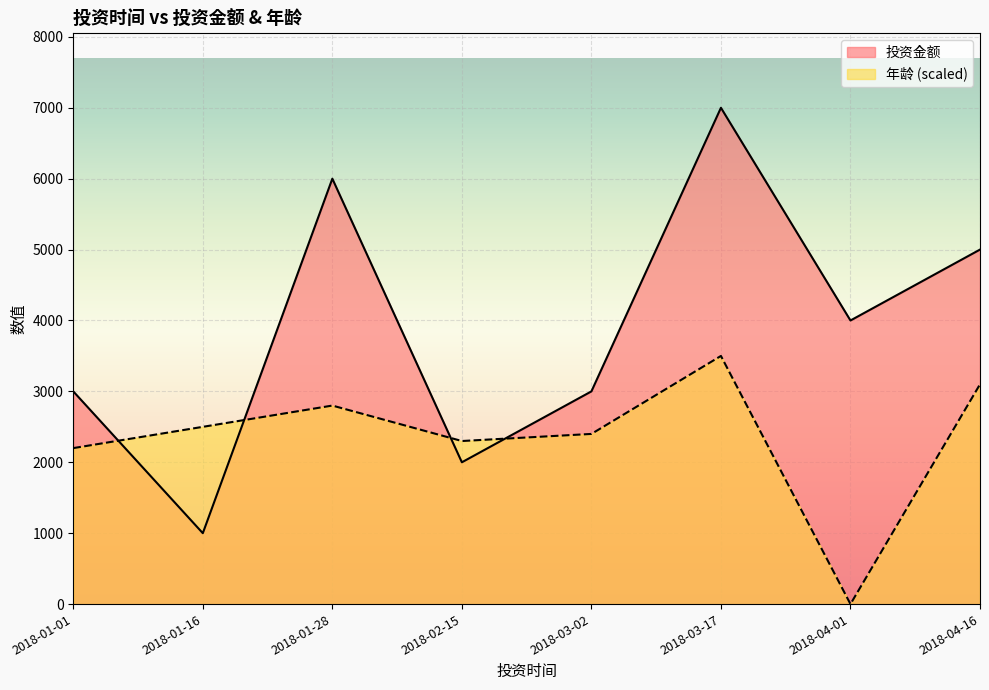

Which has a higher value, 2018-04-01 or 2018-03-17?

2018-03-17